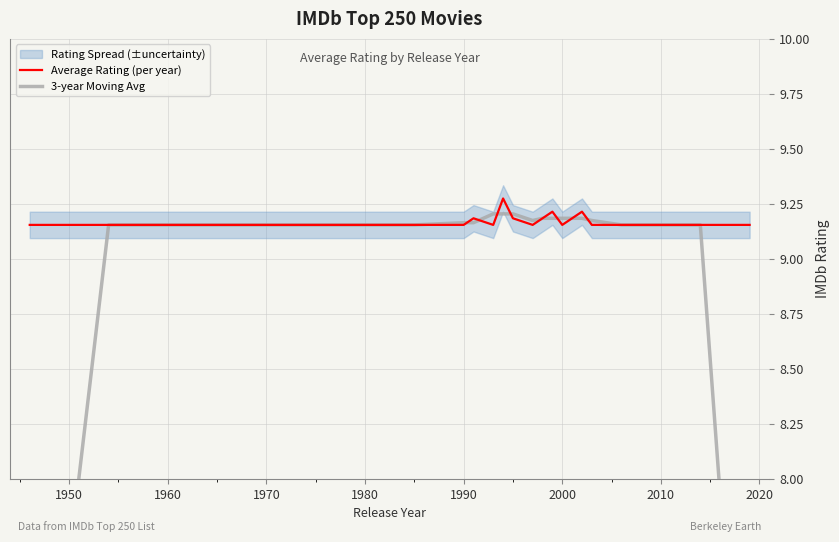

The value of Average Rating (per year) at 1980 is 2.5. True or false?

False